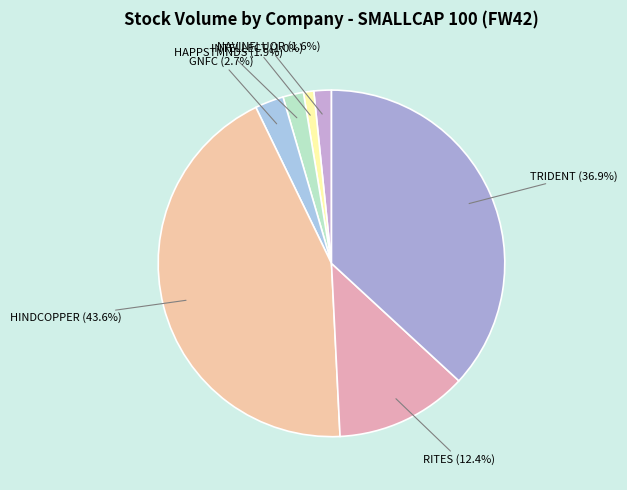

Which slice is the smallest?

INTELLECT